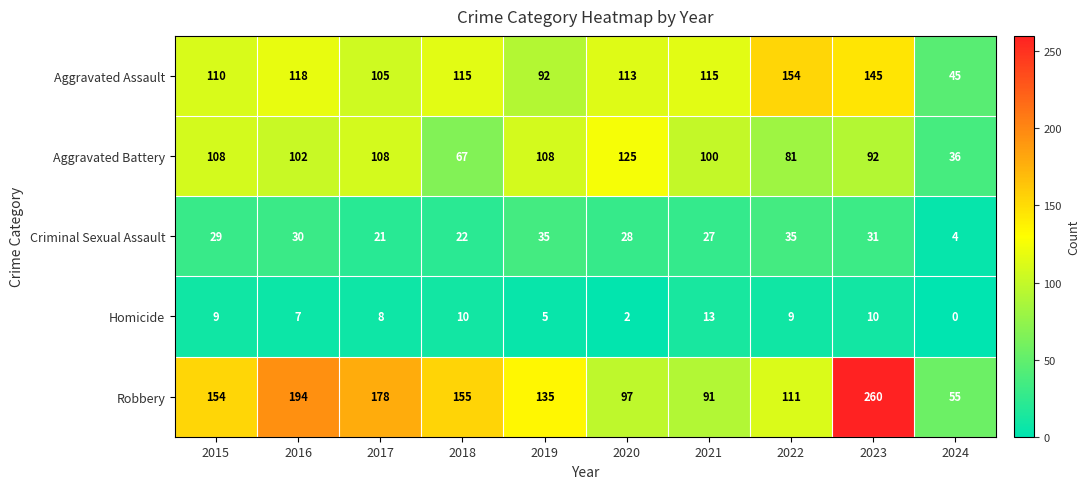

Between 2015 and 2018, which series saw the biggest shift?

Aggravated Battery